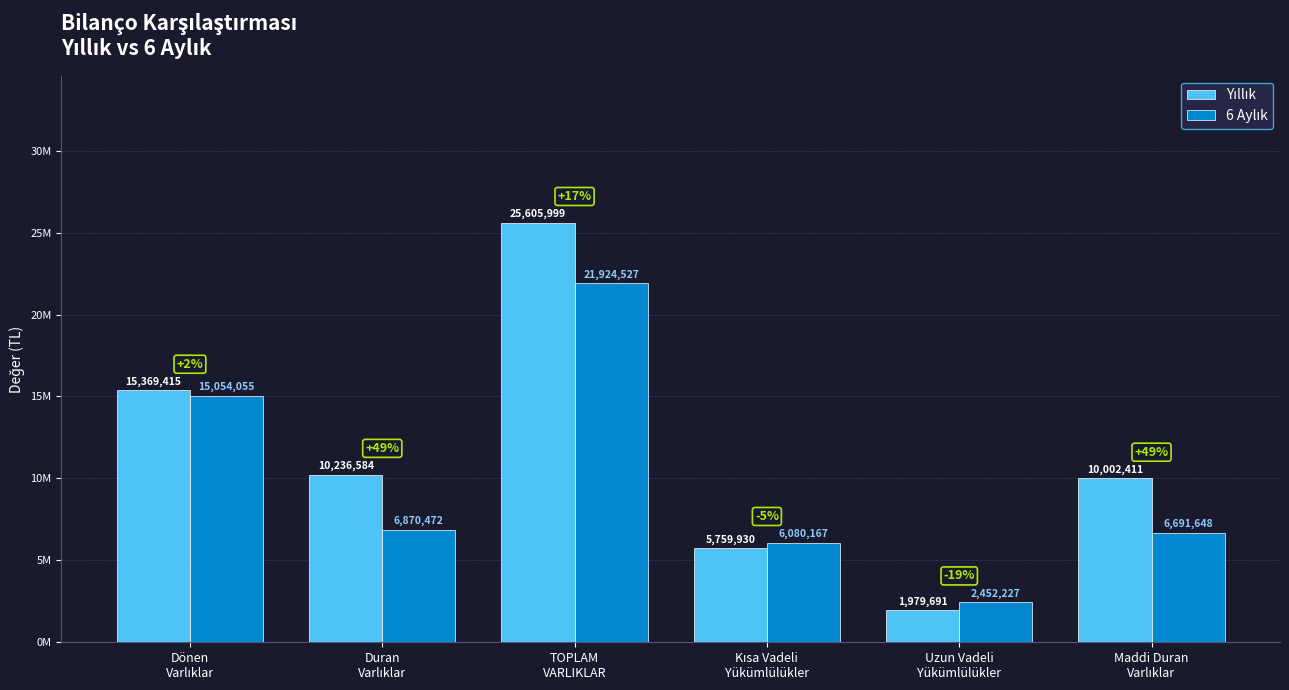

Where is 6 Aylık nearest to the value 12188377?

Dönen
Varlıklar